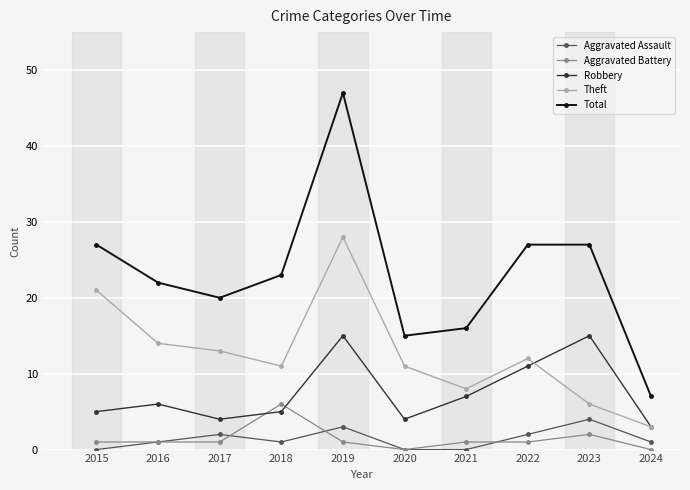

What is the difference between the maximum and minimum values in the Total series?

40